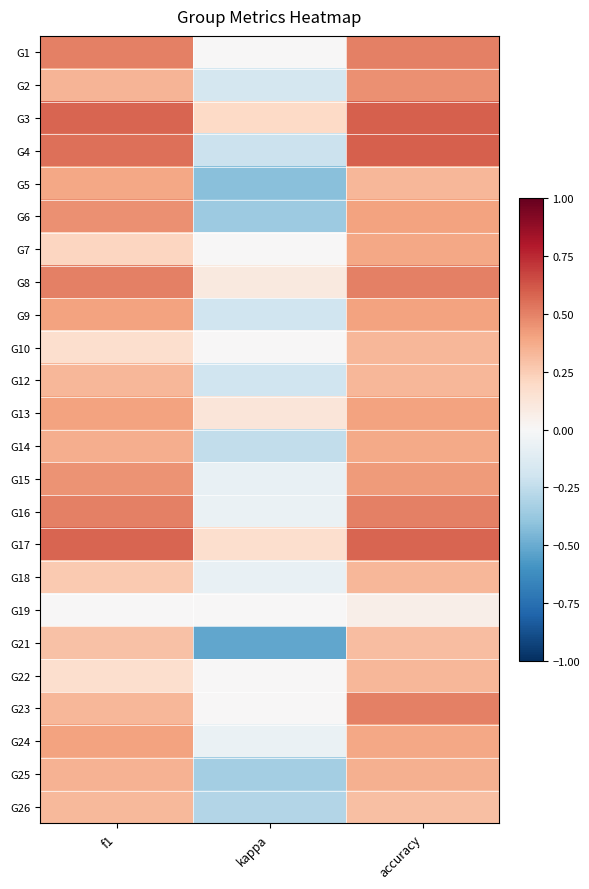

At which category is the sum across all series the highest?

accuracy